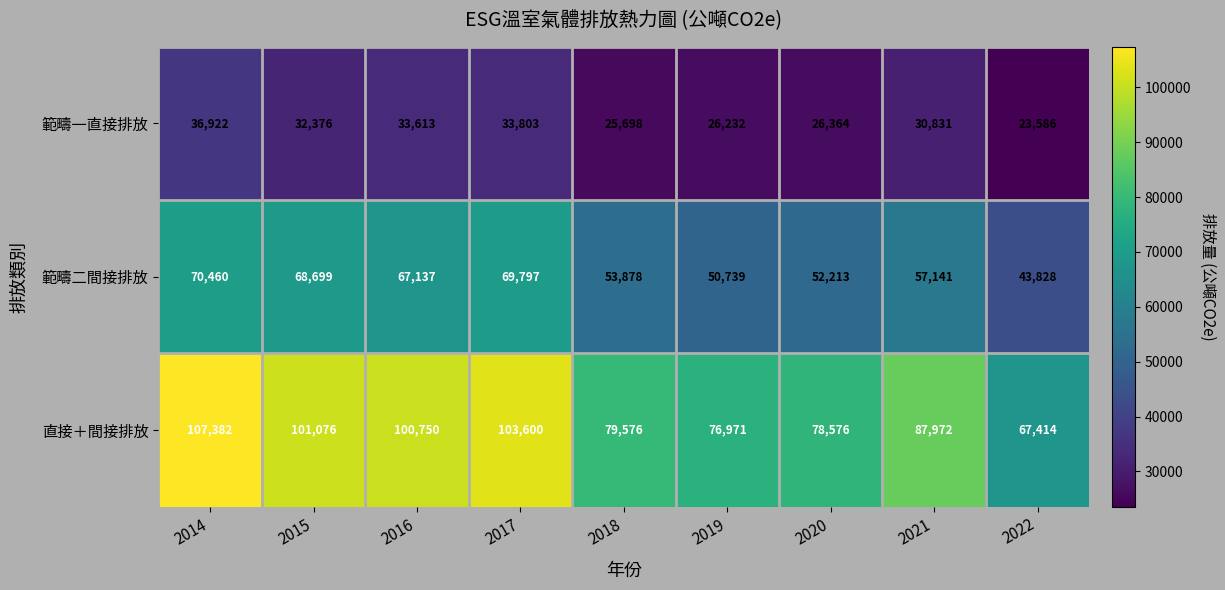

At which label is 範疇二間接排放 closest to 57144?

2021